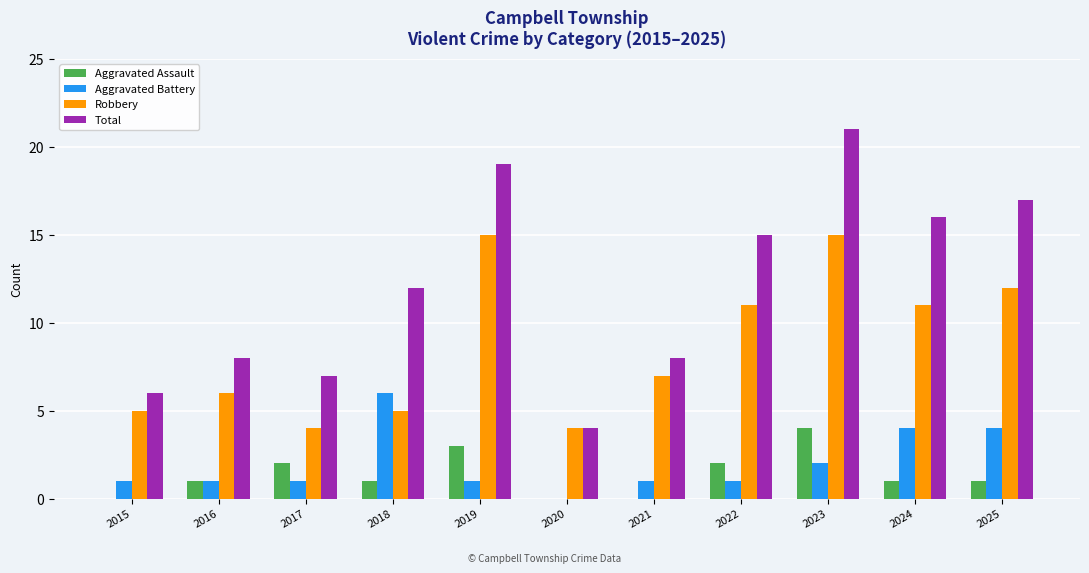

At which category is the sum across all series the highest?

2023